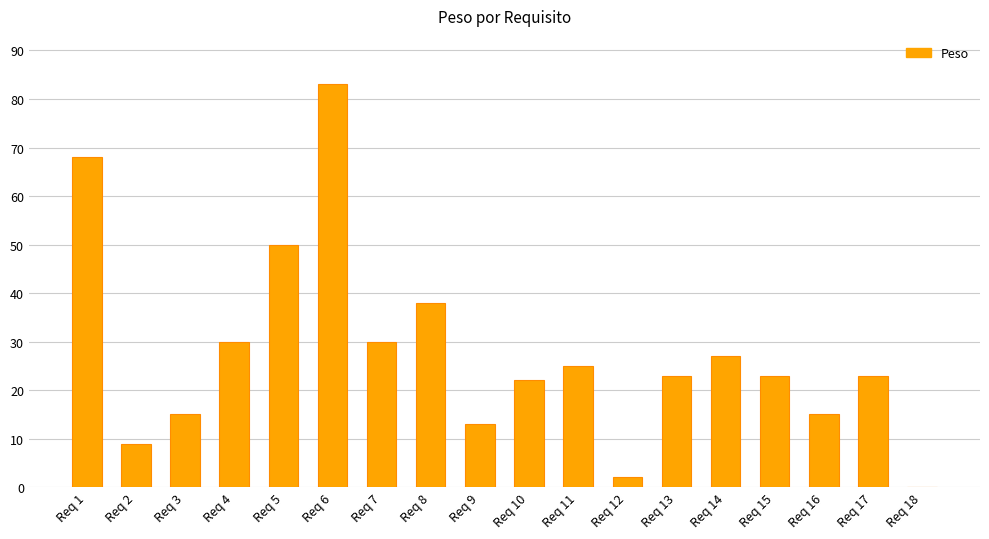

True or false: the data shows 39 at Req 4.

False